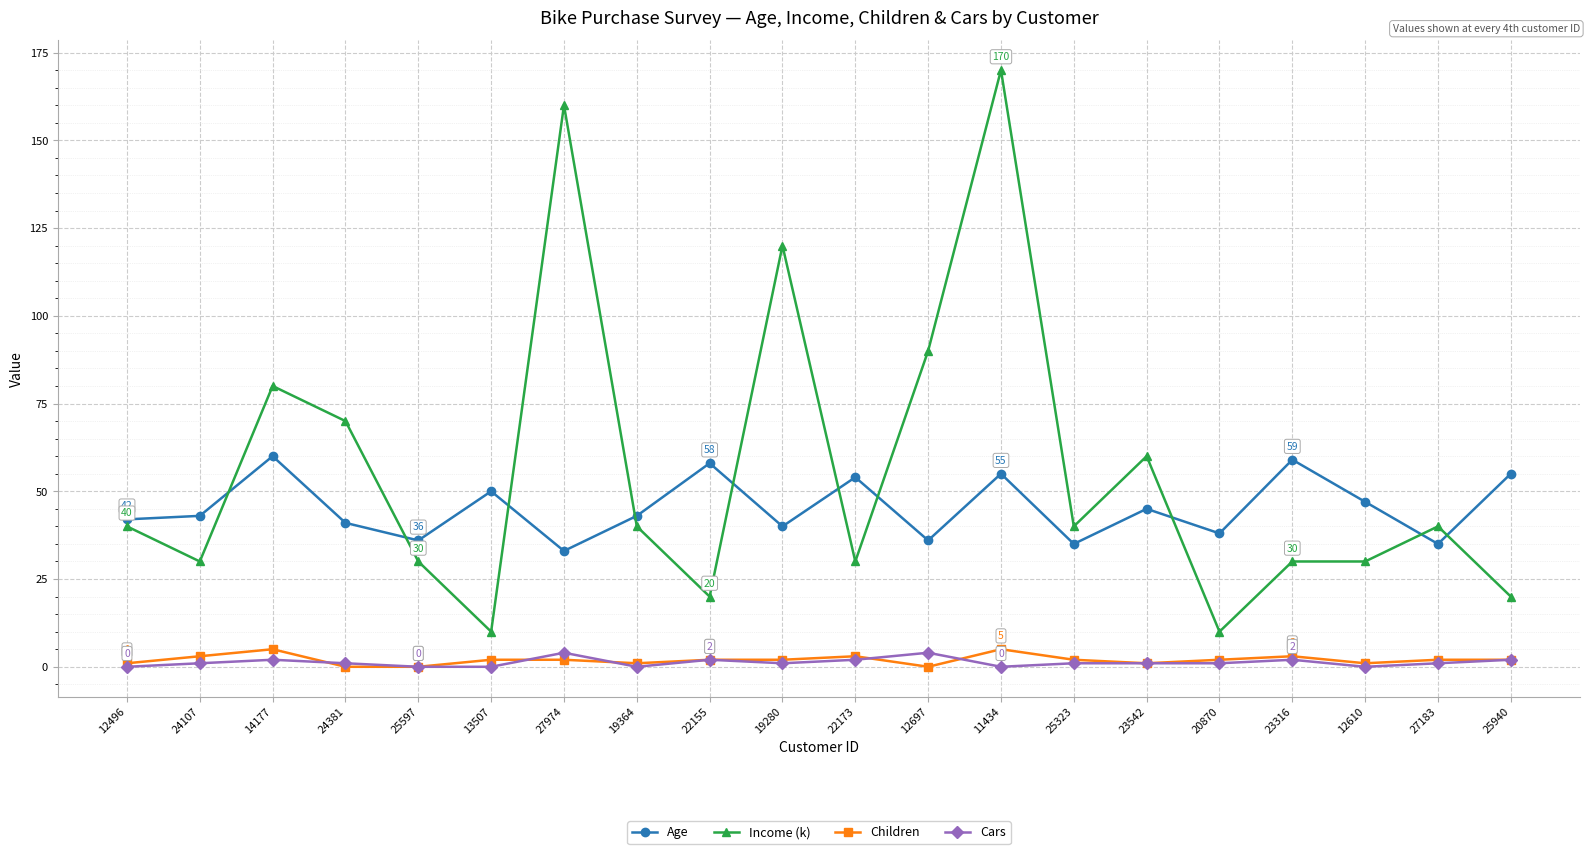

What position from the right is 12496?

20